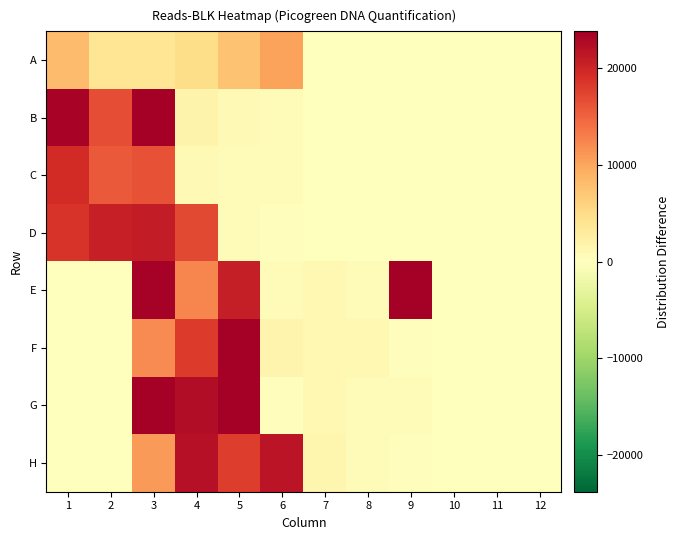

Rank the series by their maximum value, from highest to lowest.

E, G, B, F, H, D, C, A